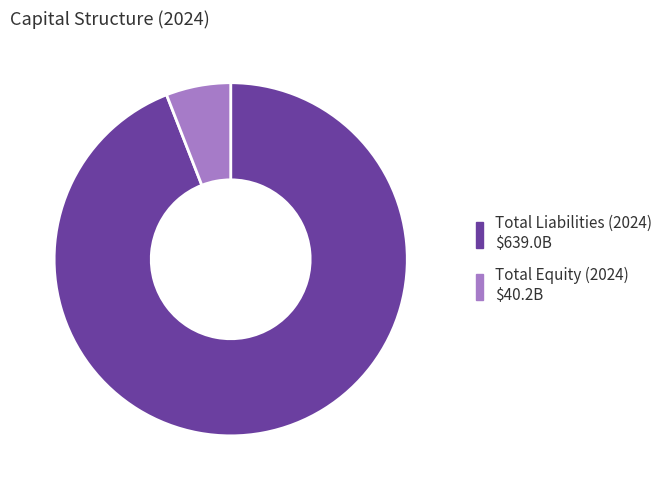

Rank the categories by value from lowest to highest.

Total Equity (2024), Total Liabilities (2024)